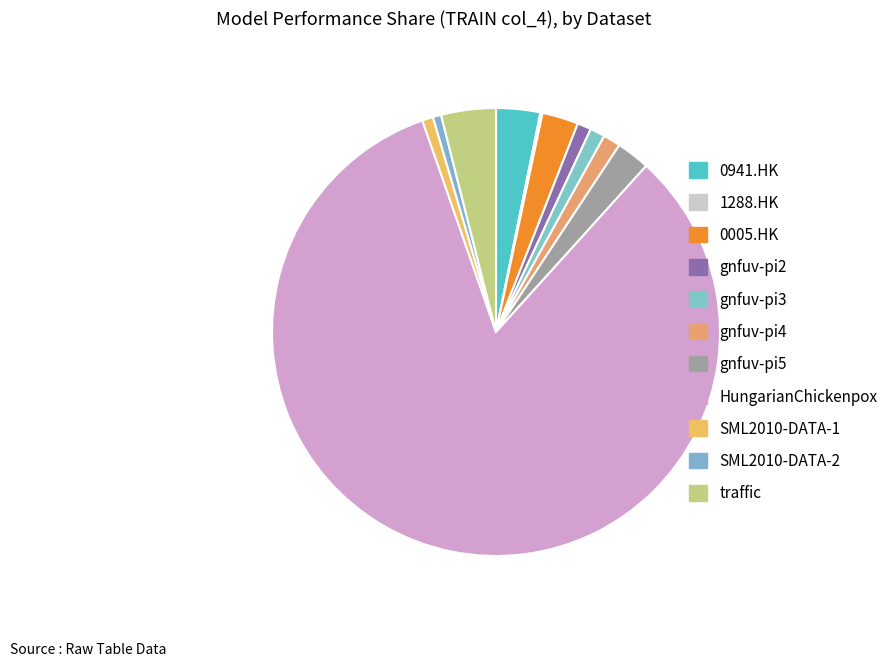

True or false: gnfuv-pi2 accounts for 11% of the total.

False